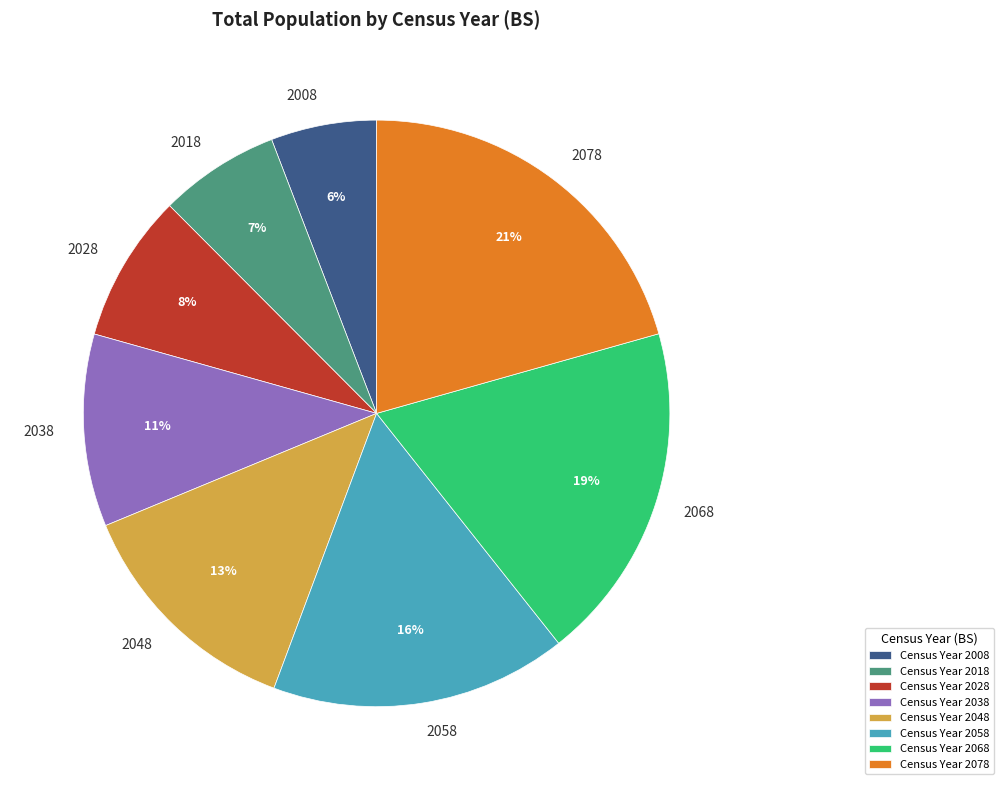

Count the number of slices in the pie.

8